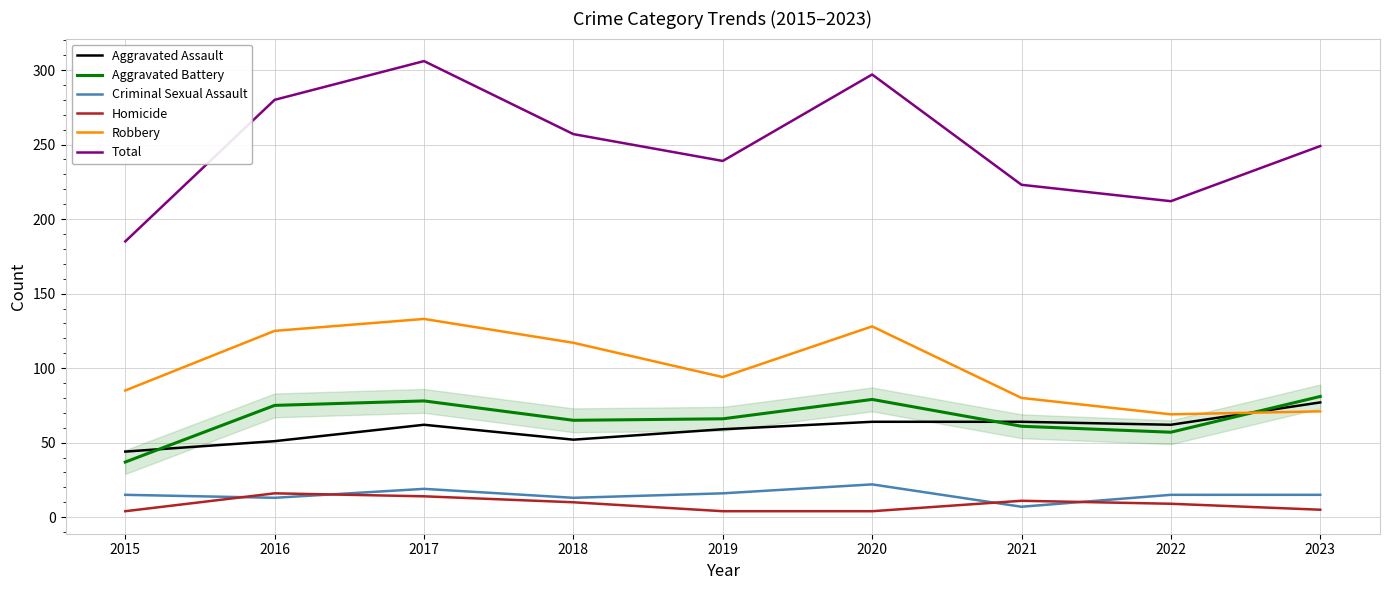

Is it true that Aggravated Assault equals 62 at 2017?

True